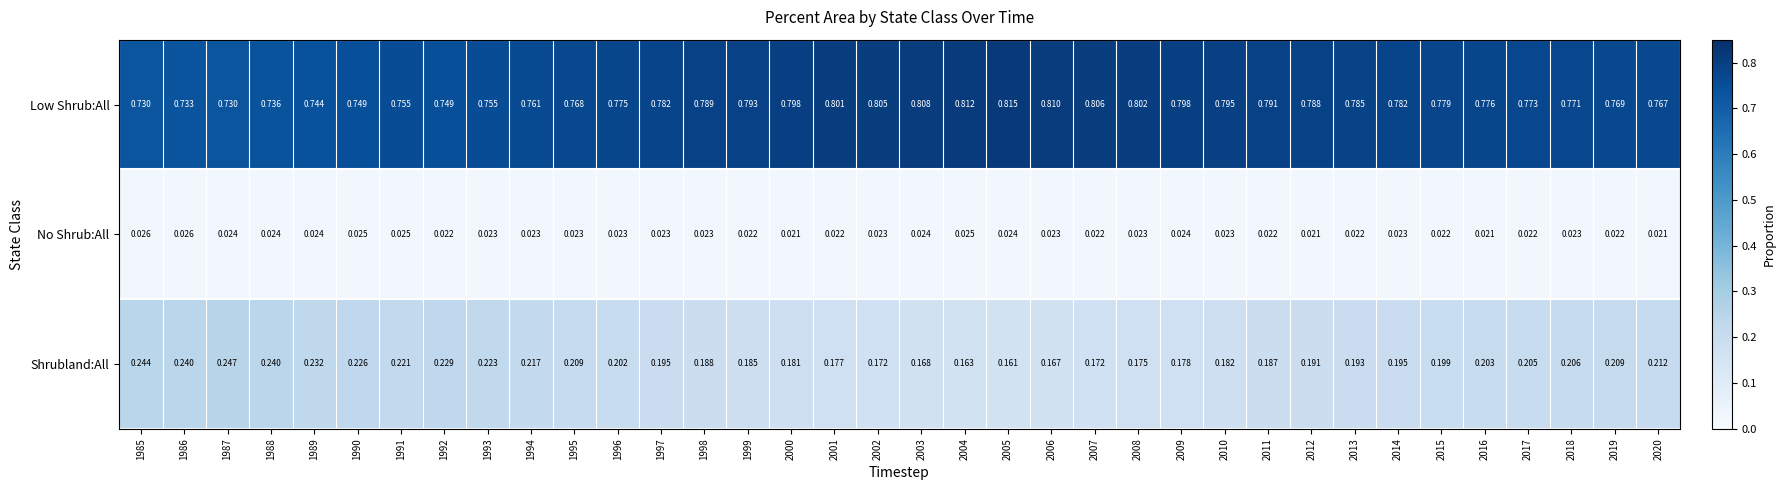

List the series in order of their peak value, lowest first.

No Shrub:All, Shrubland:All, Low Shrub:All